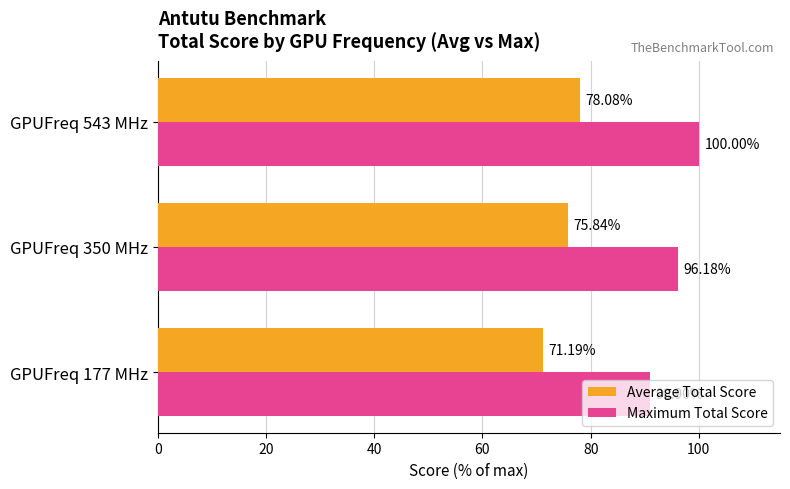

List the series in order of their overall mean, highest first.

Maximum Total Score, Average Total Score